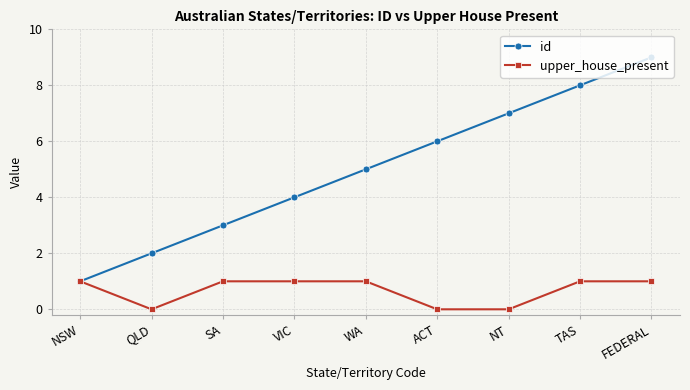

At which label does id reach its peak?

FEDERAL